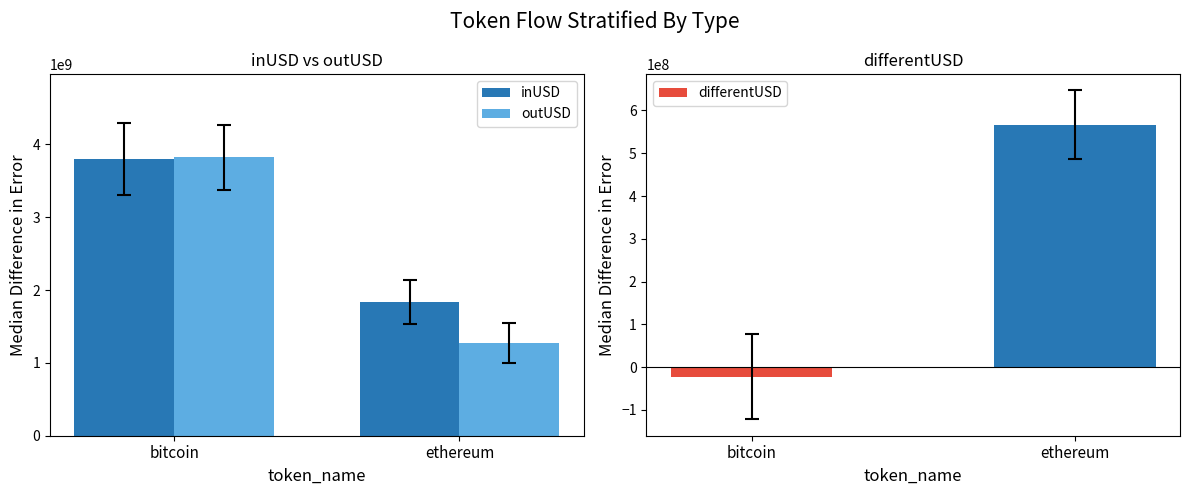

What is the total value across all series at ethereum?

3677392028.5